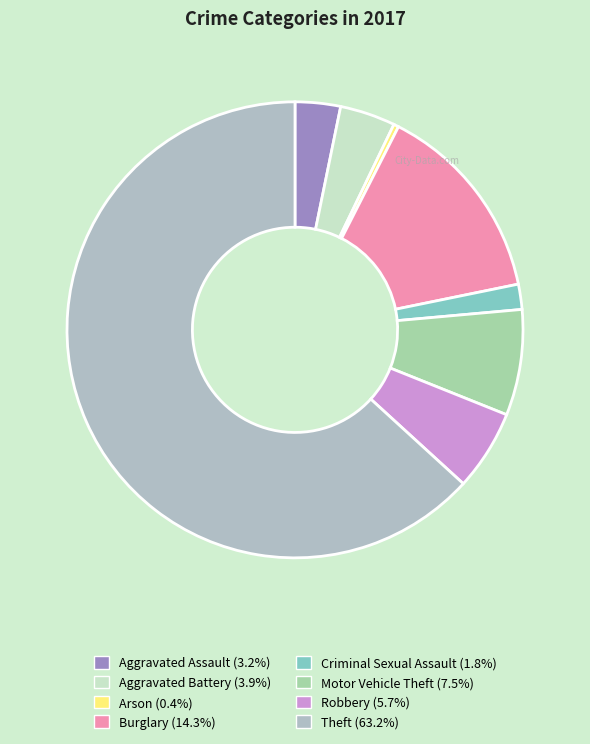

To the nearest percent, what is the combined percentage of Robbery and Arson?

6%